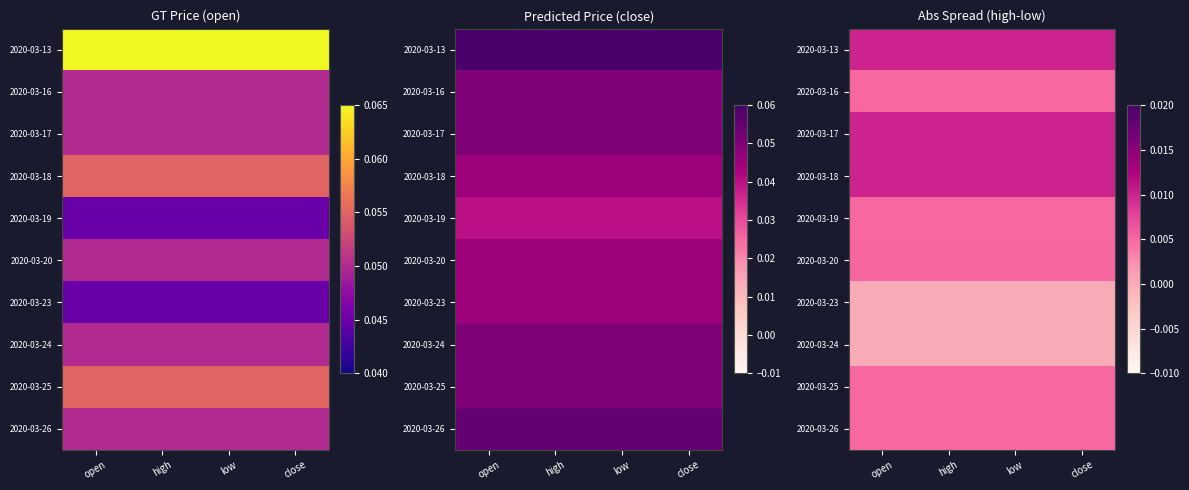

Which has a higher value, high or open?

high